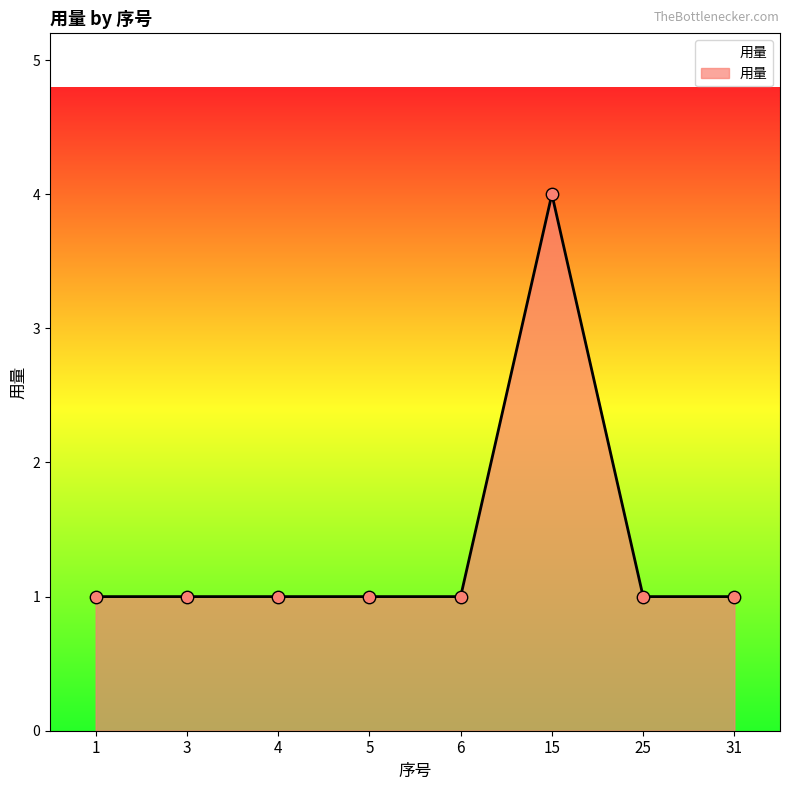

Which has a higher value, 31 or 15?

15